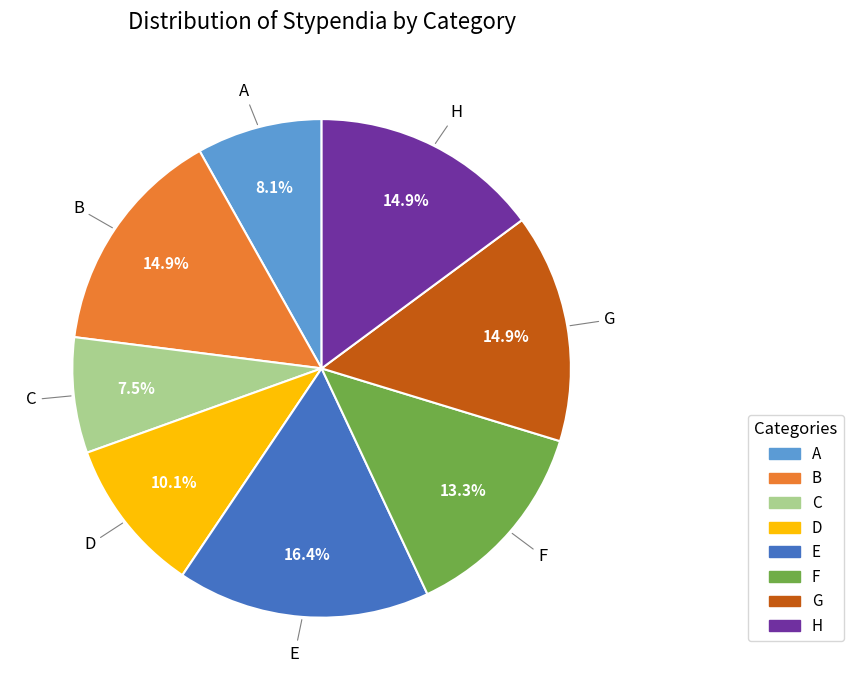

Combined, what portion of the pie is A and H?

23.0%